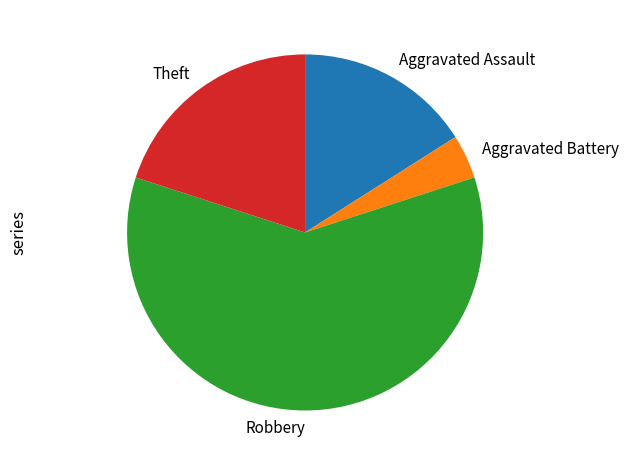

What is the smallest slice in the pie chart?

Aggravated Battery